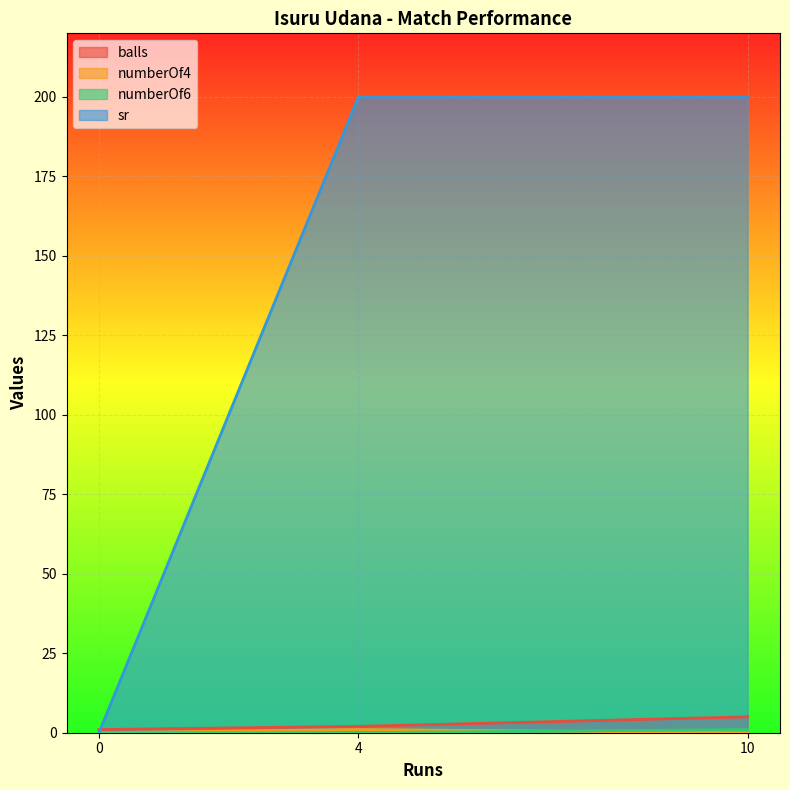

At how many categories does at least one series exceed 109?

2